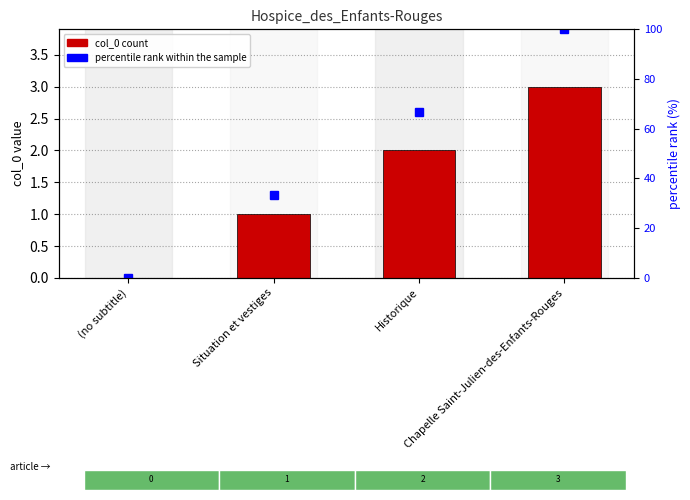

What is the average value of the percentile rank within the sample series?

50.0